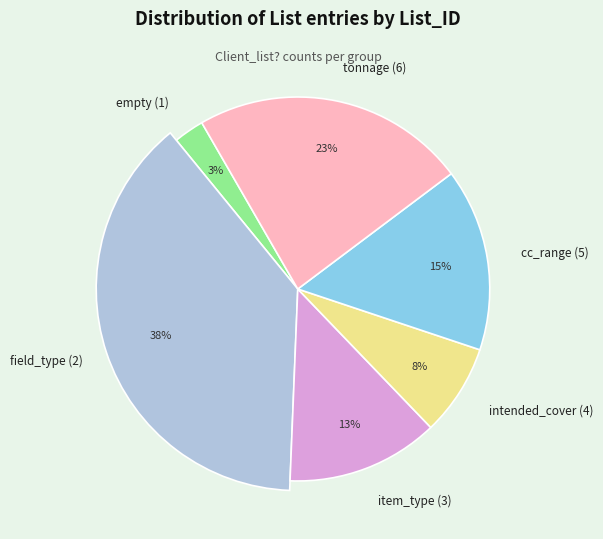

Do field_type (2) and empty (1) together represent more than half of the pie?

No